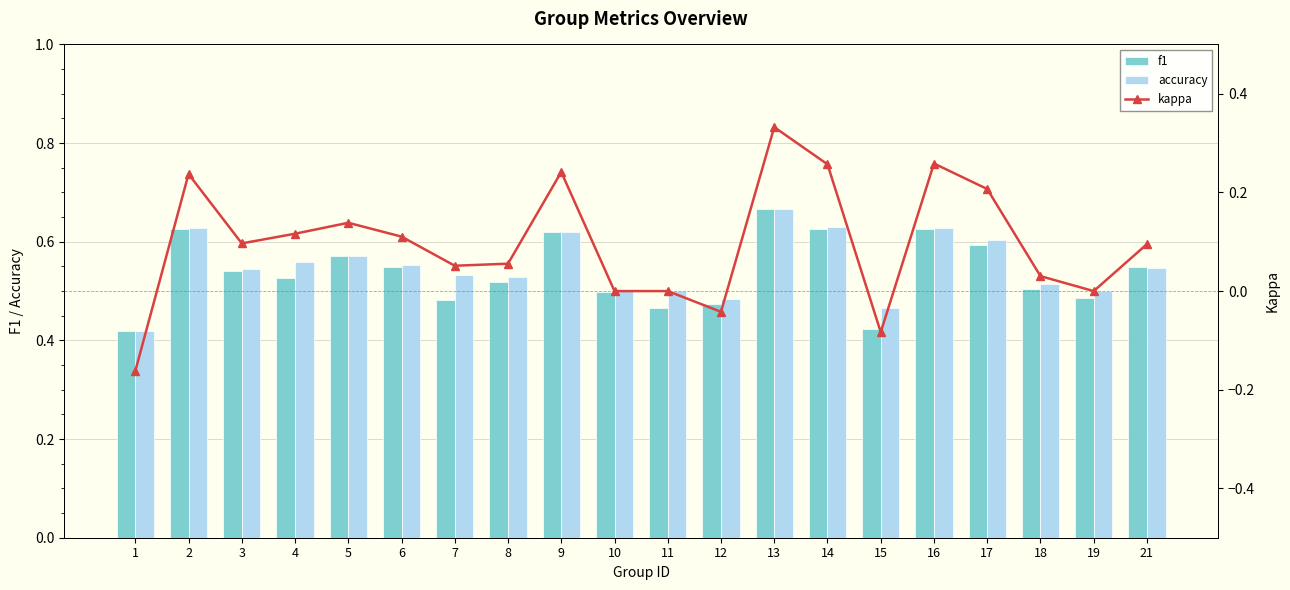

The accuracy series shows 0.6 at 1. True or false?

False